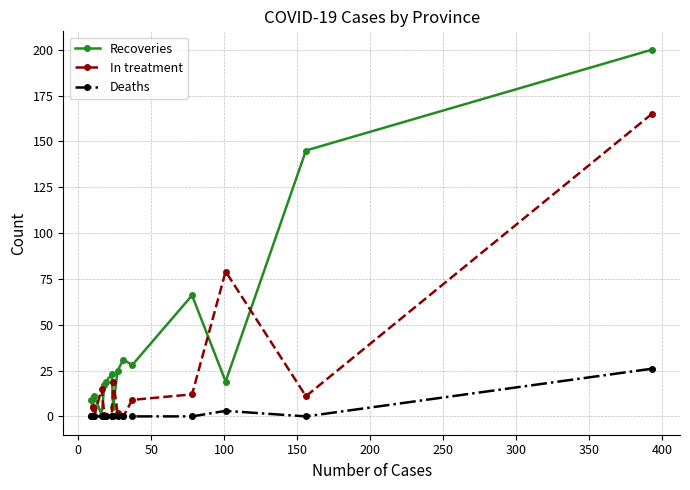

Rank the series by their average value, from lowest to highest.

Deaths, In treatment, Recoveries